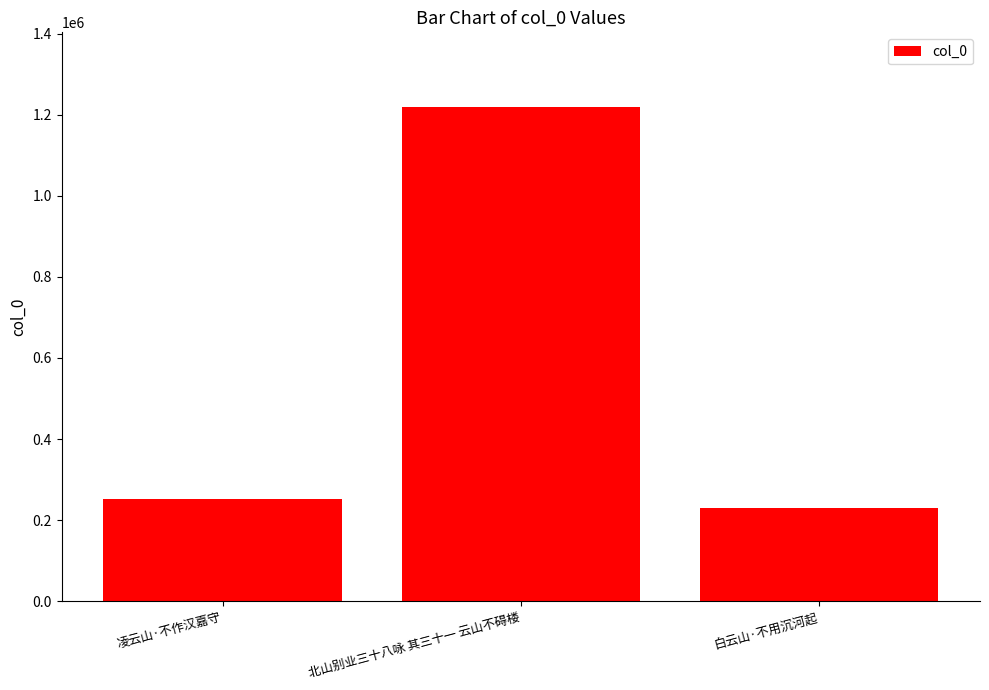

List the labels in order of value, smallest first.

白云山·不用沉河起, 凌云山·不作汉嘉守, 北山别业三十八咏 其三十一 云山不碍楼